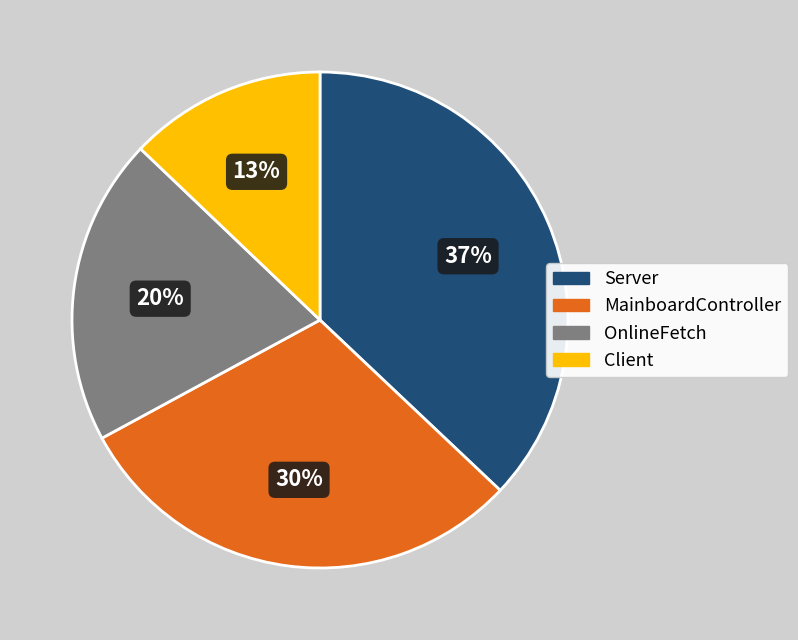

What percentage is the Client slice, to the nearest percent?

13%